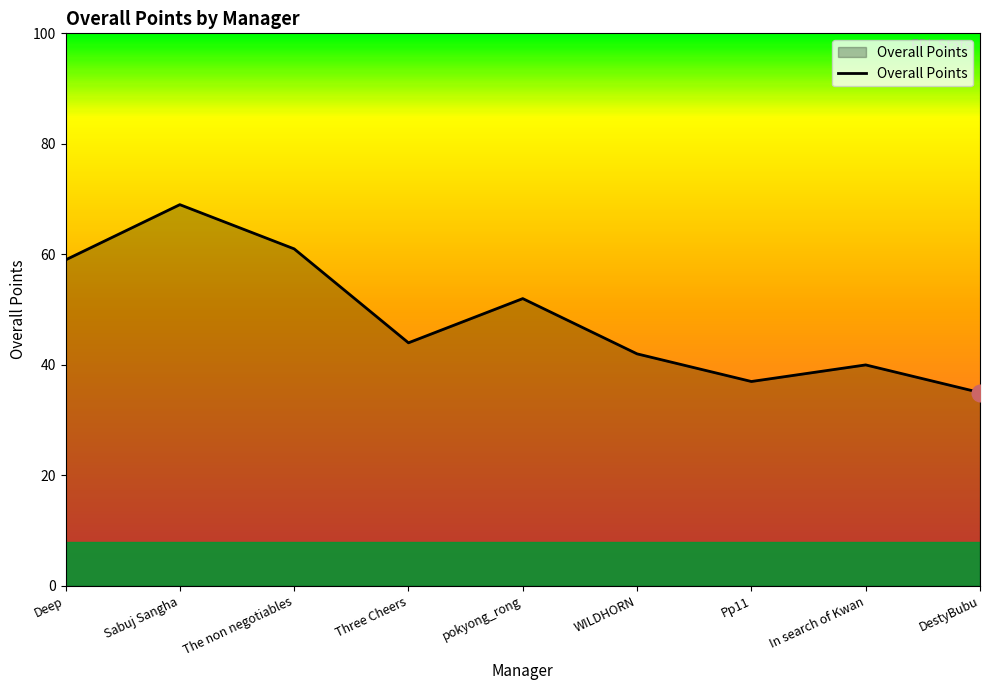

Reading left to right, extract all data points from this chart.

Deep=59	Sabuj Sangha=69	The non negotiables=61	Three Cheers=44	pokyong_rong=52	WILDHORN=42	Pp11=37	In search of Kwan=40	DestyBubu=35